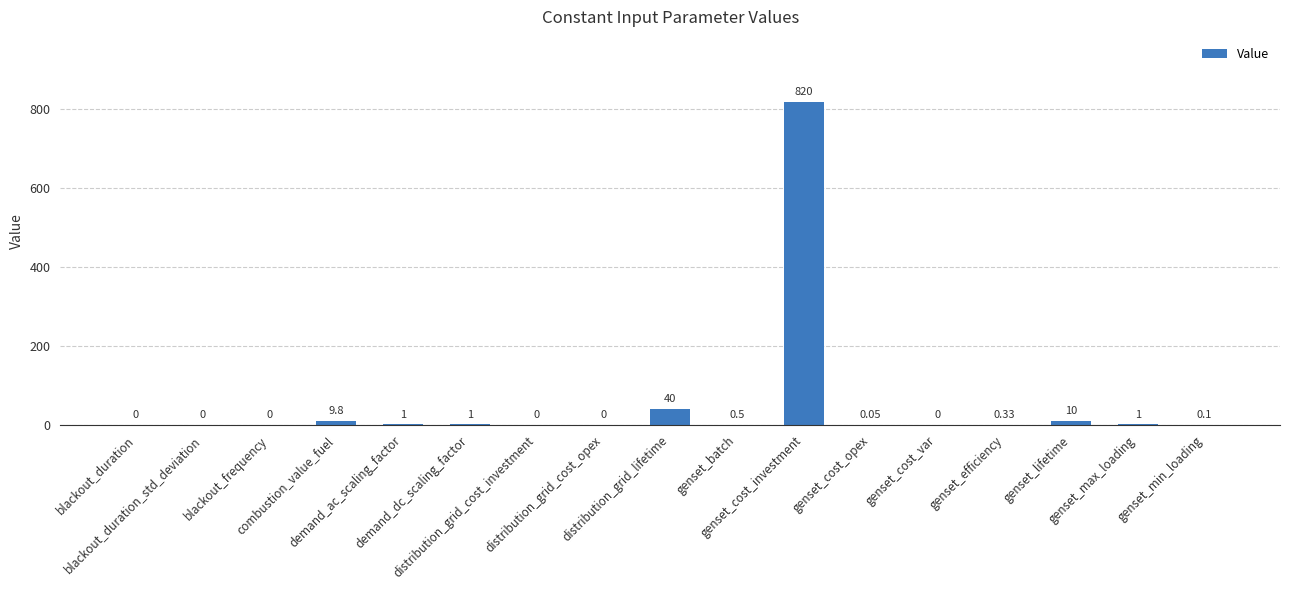

What is the average value?

52.0